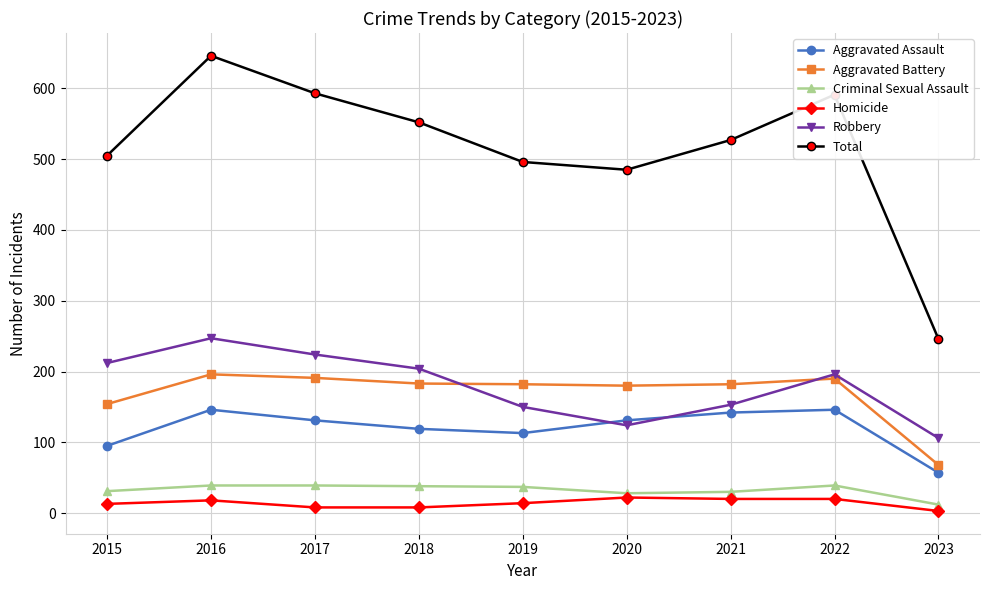

What is the highest value of the Robbery series?

247